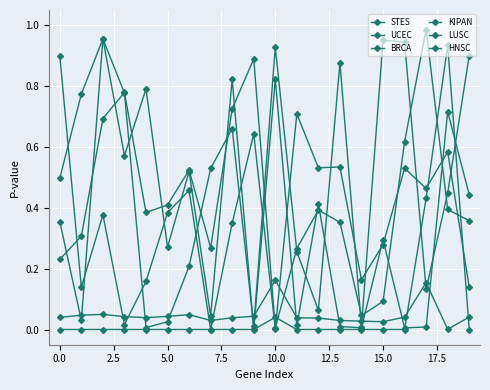

At which category is the sum across all series the highest?

18